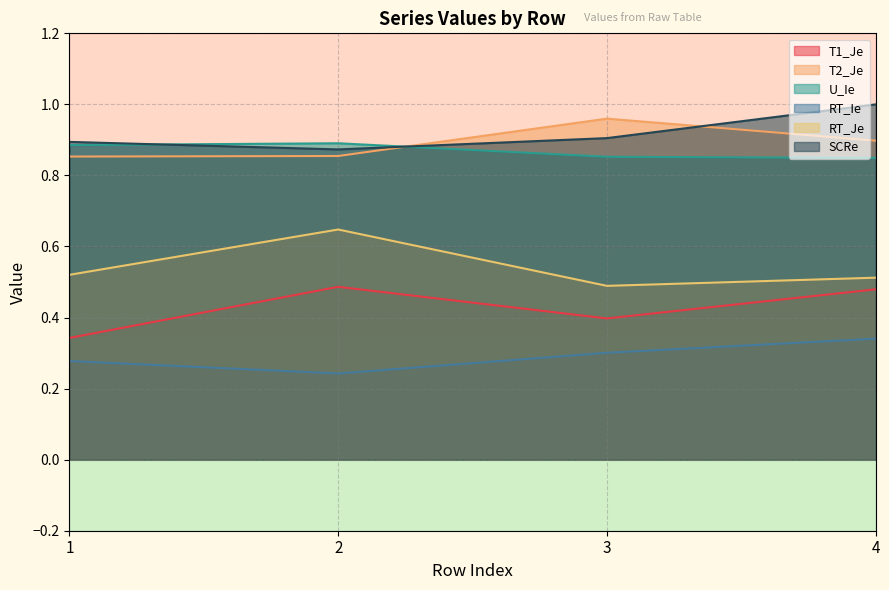

Count the U_Ie values in the range 0 to 1.

4